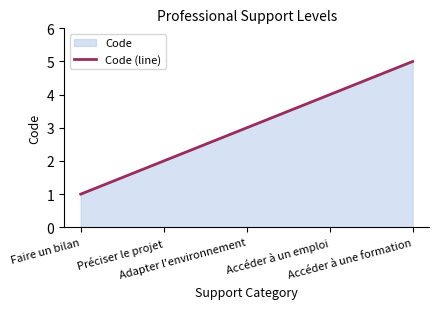

How many lines are shown in the chart?

1